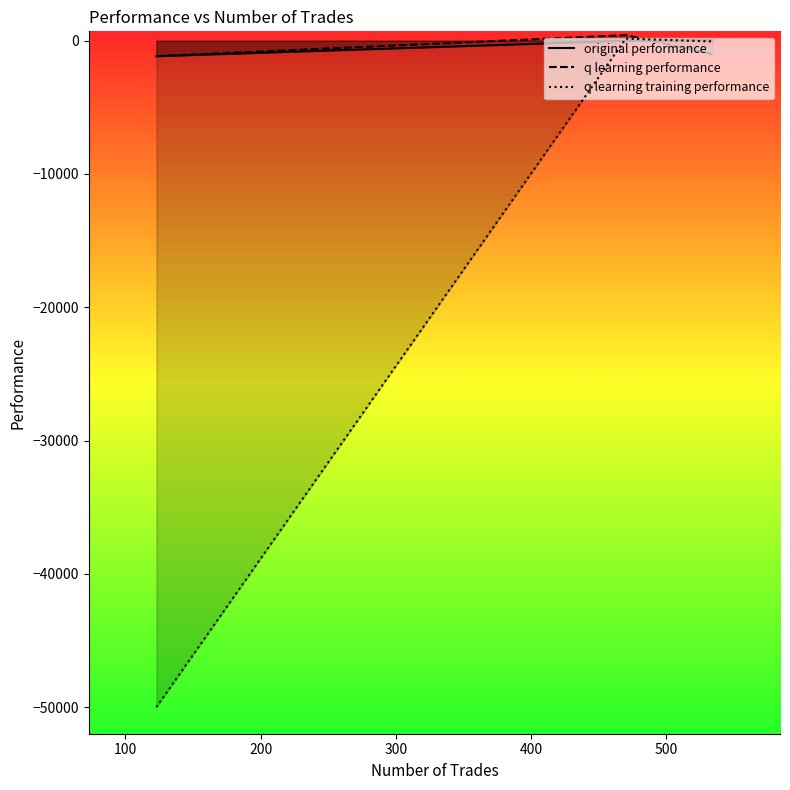

Which series has the largest range (max minus min)?

q learning training performance